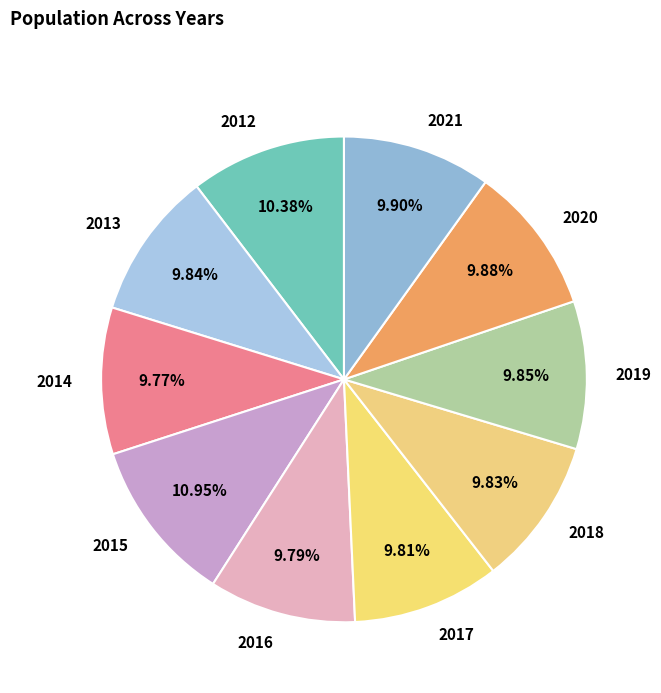

Count the number of slices in the pie.

10